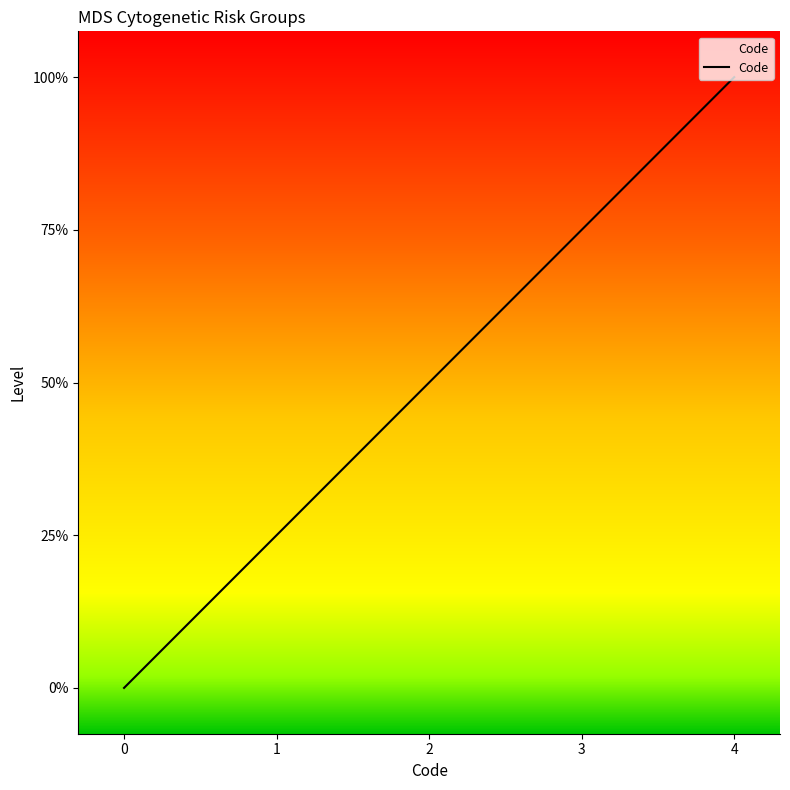

Does the chart display data point markers on the line(s)?

No